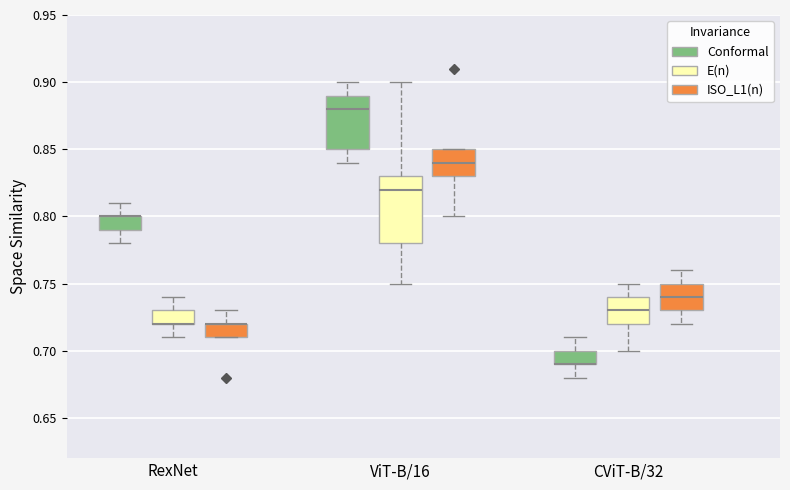

Reading left to right, transcribe this box plot: for each box, give where its median line is, the range the box spans, and where its two whiskers end, as read against the y-axis. The values are not printed on the chart, so give them approximately, as read against the axis.

RexNet (Conformal): median 0.80 (drawn on the box's upper edge), box 0.79 to 0.80, whiskers 0.78 to 0.81
RexNet (E(n)): median 0.72 (drawn on the box's lower edge), box 0.72 to 0.73, whiskers 0.71 to 0.74
RexNet (ISO_L1(n)): median 0.72 (drawn on the box's upper edge), box 0.71 to 0.72, whiskers 0.71 to 0.73
ViT-B/16 (Conformal): median 0.88, box 0.85 to 0.89, whiskers 0.84 to 0.90
ViT-B/16 (E(n)): median 0.82, box 0.78 to 0.83, whiskers 0.75 to 0.90
ViT-B/16 (ISO_L1(n)): median 0.84, box 0.83 to 0.85, whiskers 0.80 to 0.85
CViT-B/32 (Conformal): median 0.69 (drawn on the box's lower edge), box 0.69 to 0.70, whiskers 0.68 to 0.71
CViT-B/32 (E(n)): median 0.73, box 0.72 to 0.74, whiskers 0.70 to 0.75
CViT-B/32 (ISO_L1(n)): median 0.74, box 0.73 to 0.75, whiskers 0.72 to 0.76